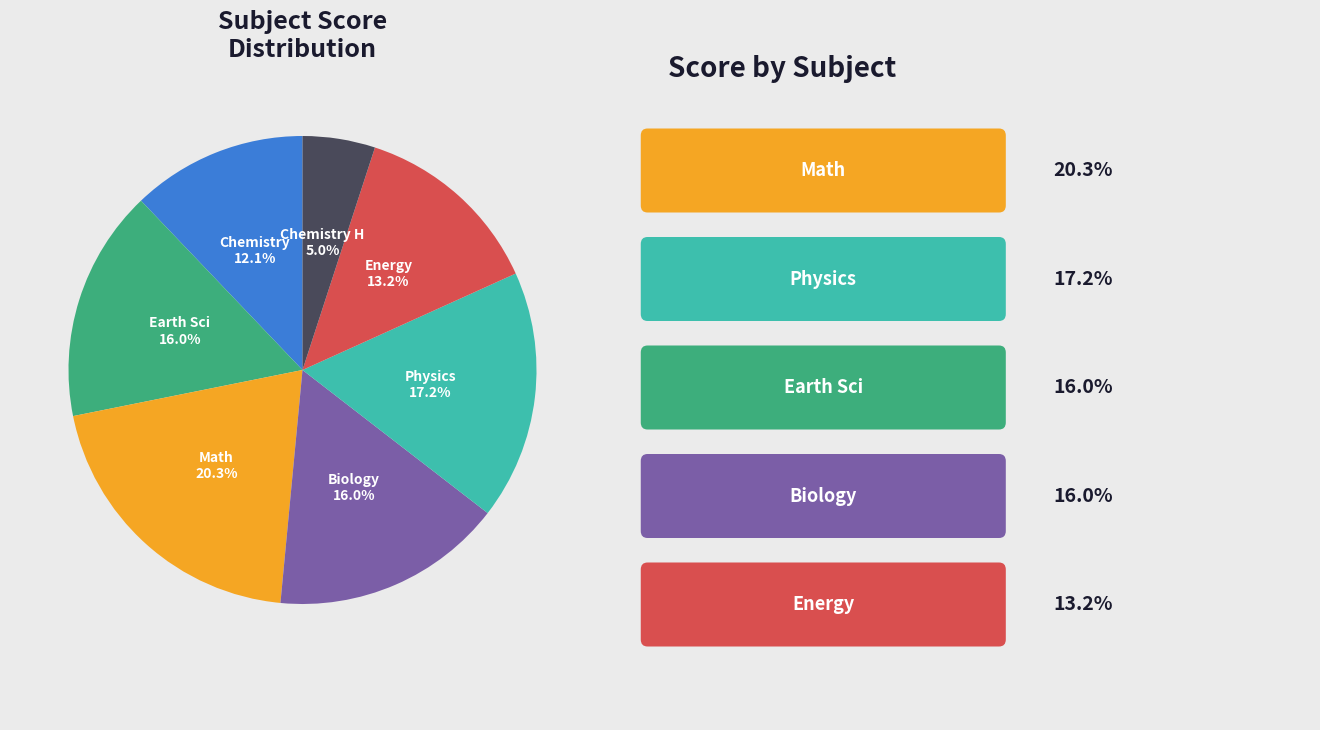

How many slices are in this pie chart?

7